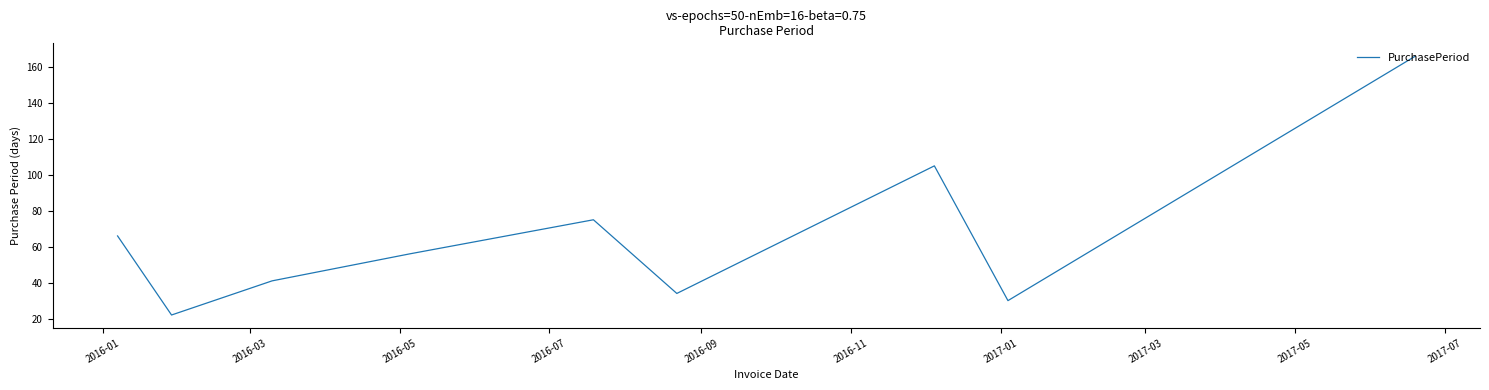

What is the minimum value shown in the chart?

22